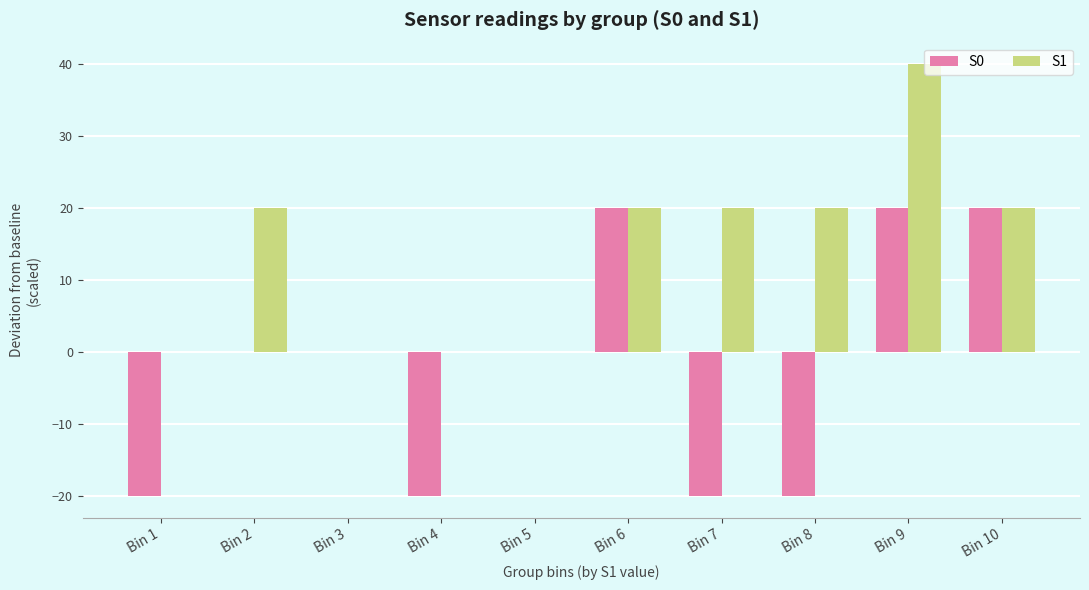

At which label does S1 reach its peak?

Bin 9